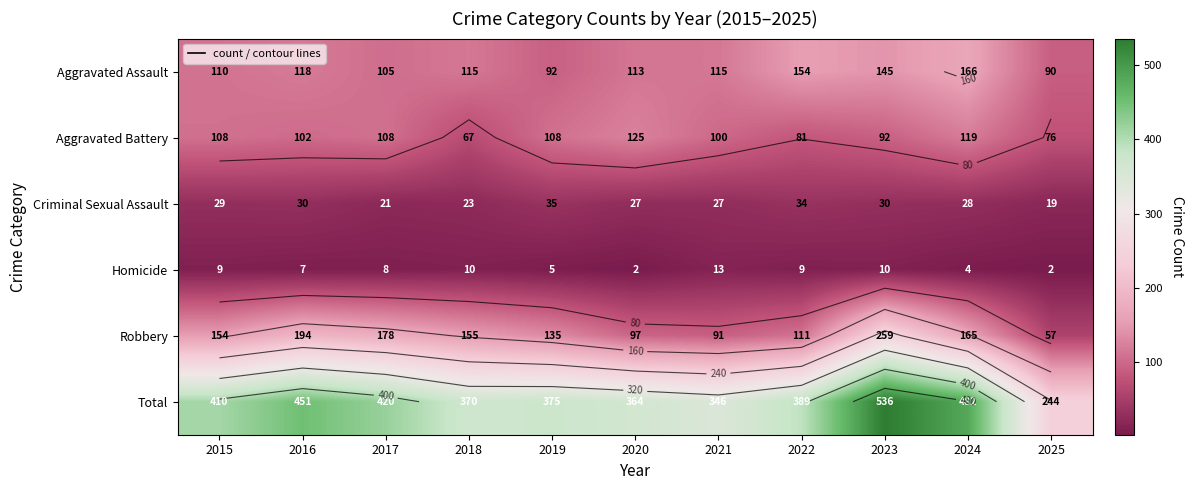

Count the number of data series in this chart.

6